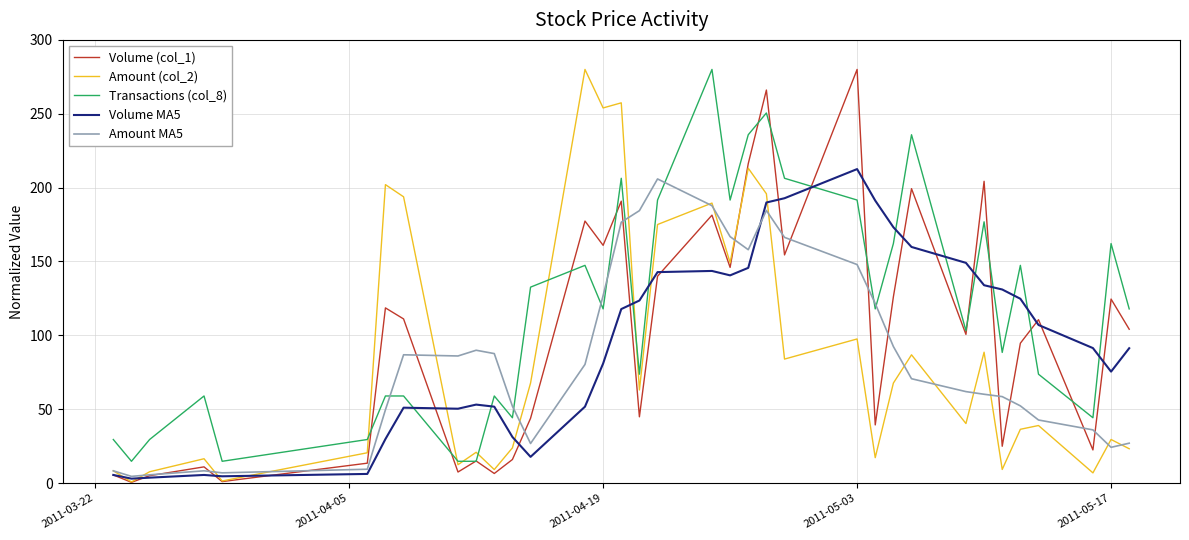

What is the minimum value for Transactions (col_8)?

14.7